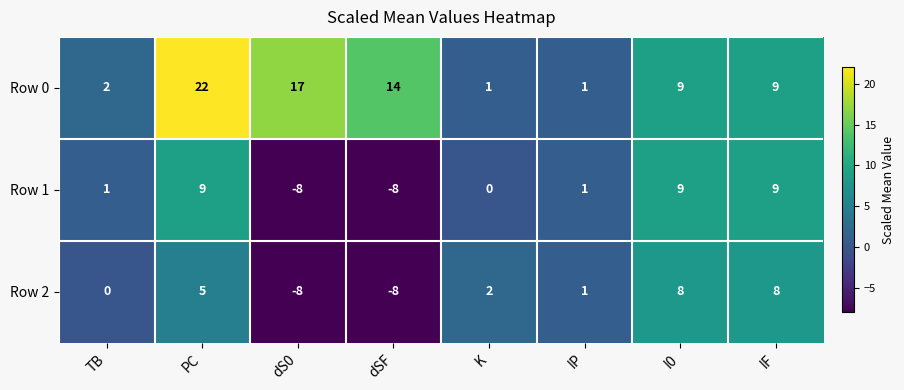

What value does the Row 0 series have at dS0?

17